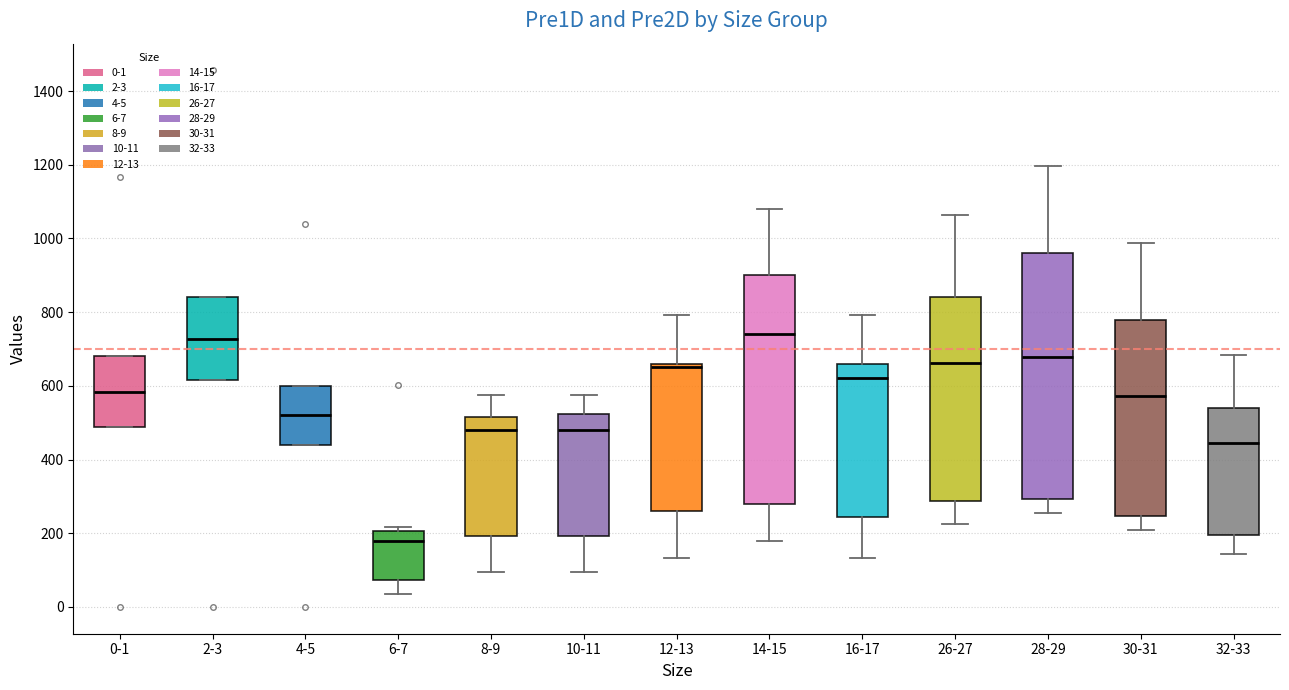

Comparing the boxes themselves (not the whiskers), which one is the tallest?

28-29